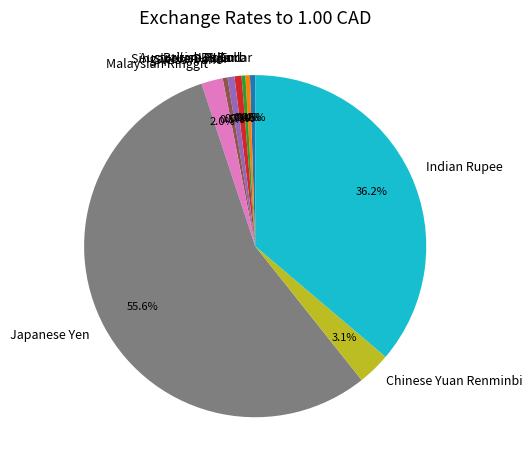

Which category accounts for the majority?

Japanese Yen